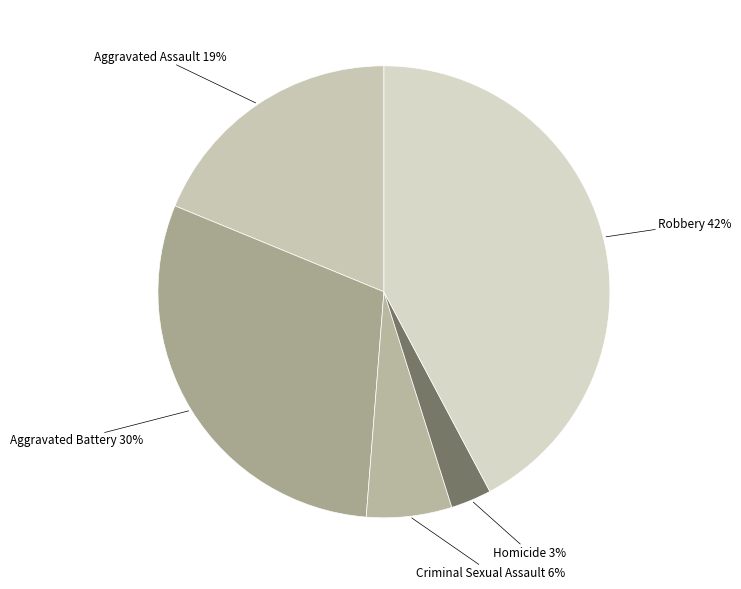

To the nearest percent, what is the average slice percentage?

20%